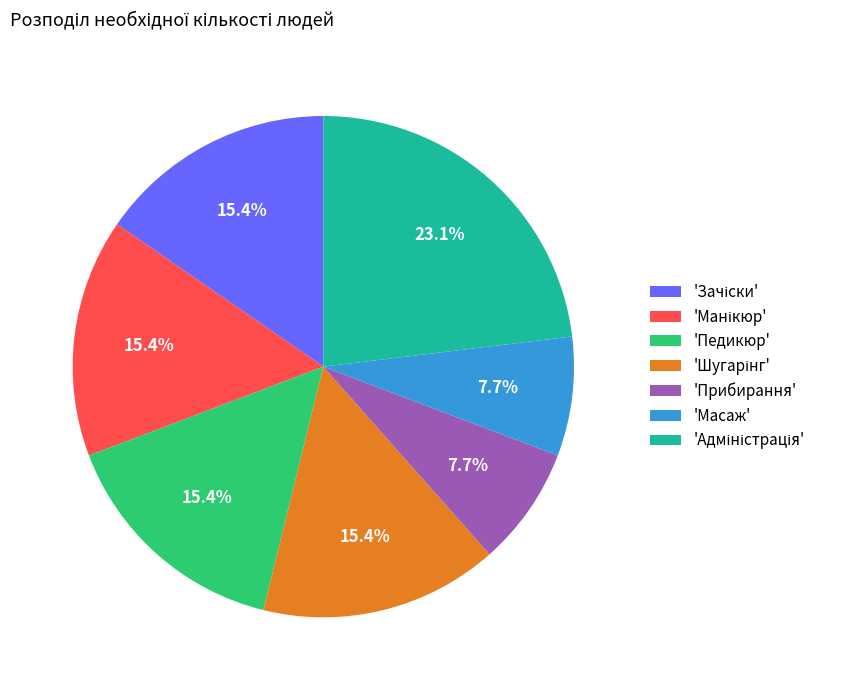

Does 'Прибирання' account for over 50% of the chart?

No